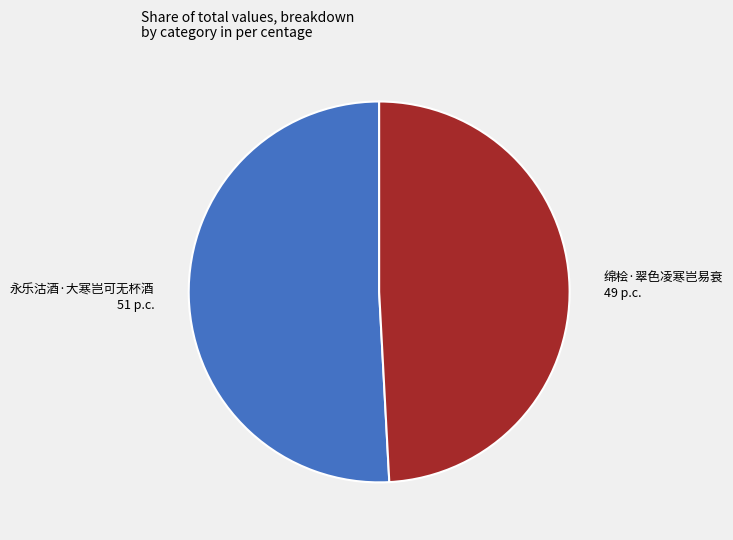

Is 永乐沽酒·大寒岂可无杯酒 the majority of the pie?

Yes